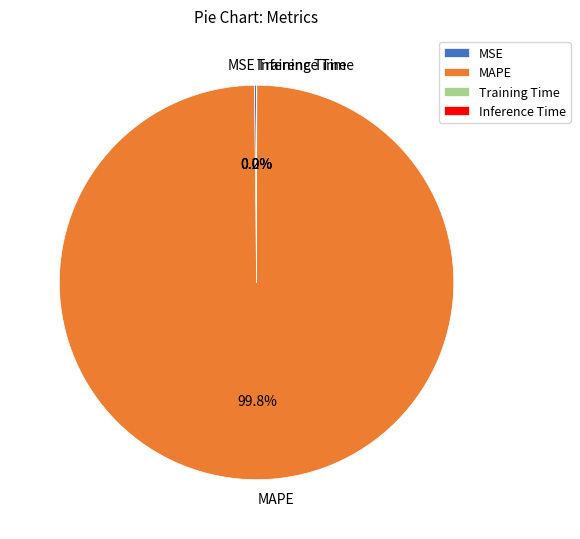

Which slice is the largest?

MAPE